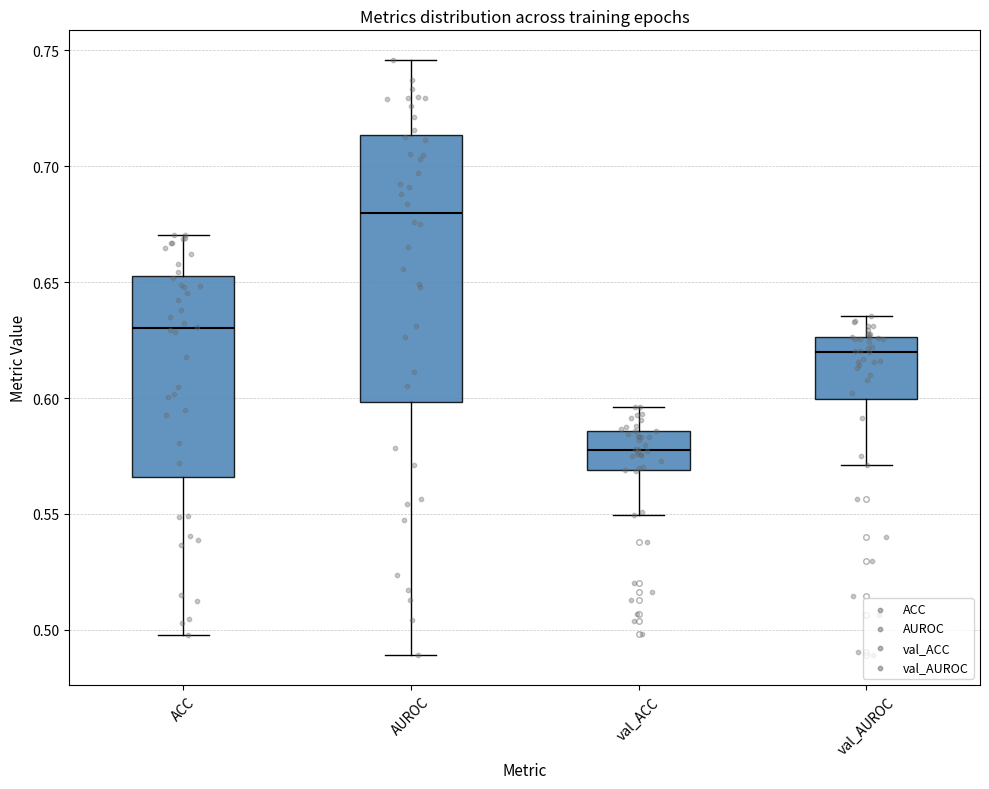

Which box is the tallest, from its lower edge to its upper edge?

AUROC